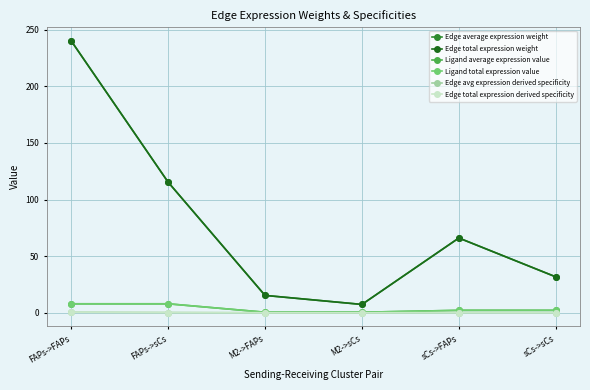

Which series changed the most between FAPs->FAPs and sCs->sCs?

Edge average expression weight